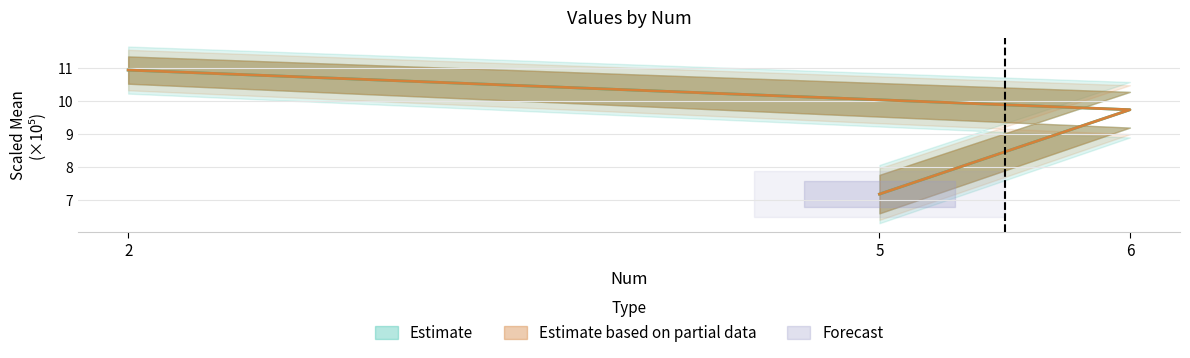

Does the chart have visible grid lines?

Yes